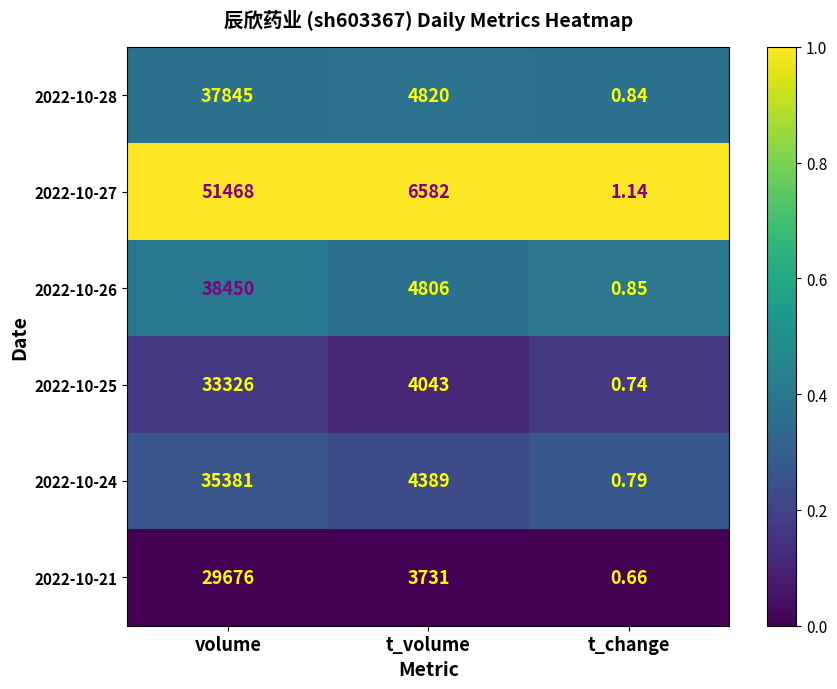

At which category is the sum across all series the highest?

volume